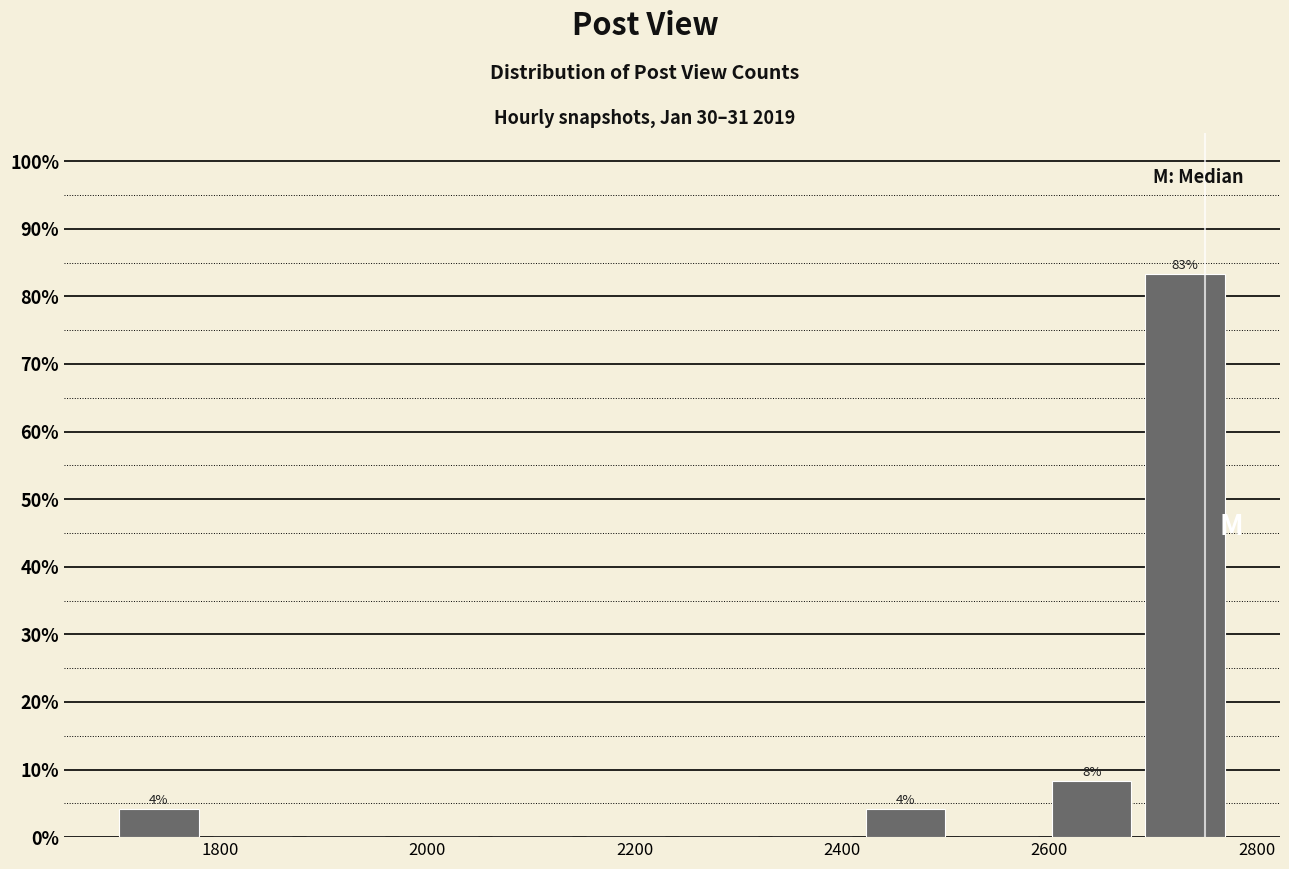

Which range on the x-axis has the tallest bar?

2686 to 2776